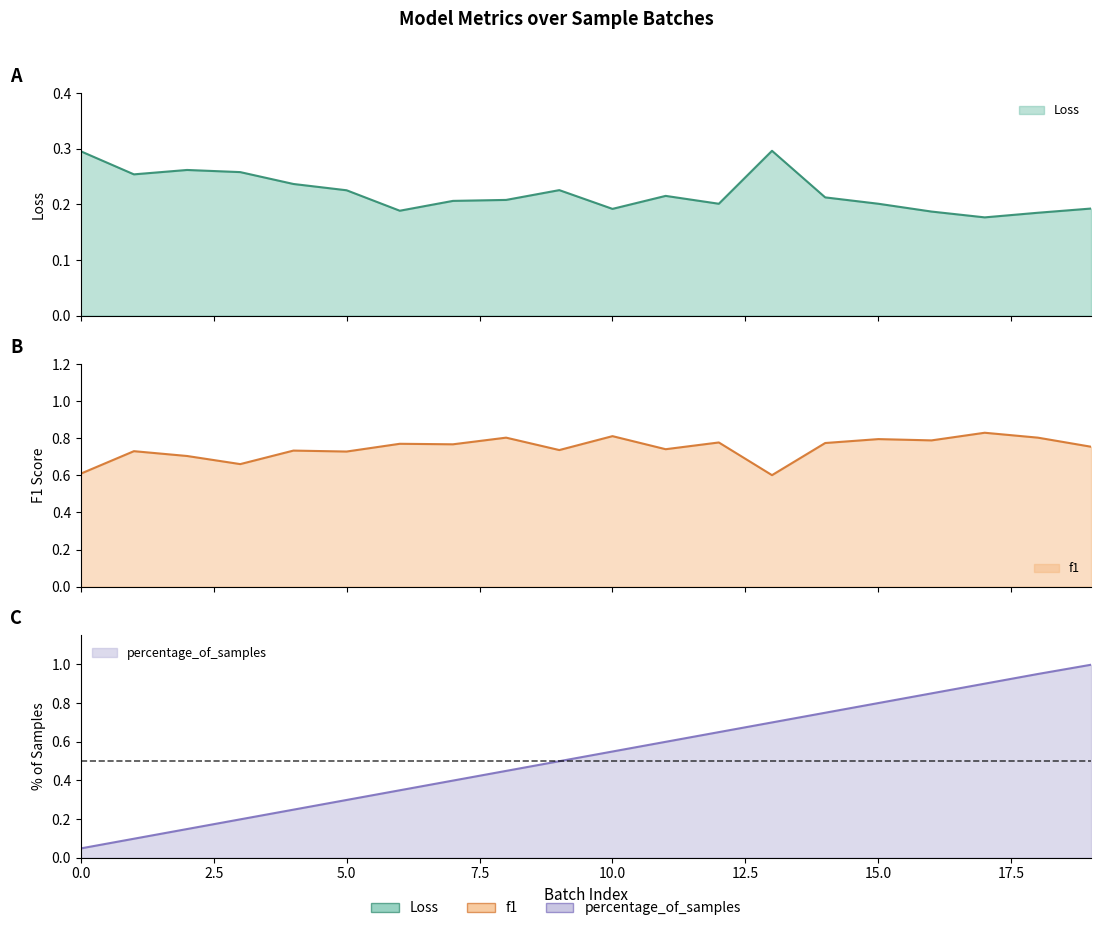

How many times do f1 and percentage_of_samples cross each other?

3